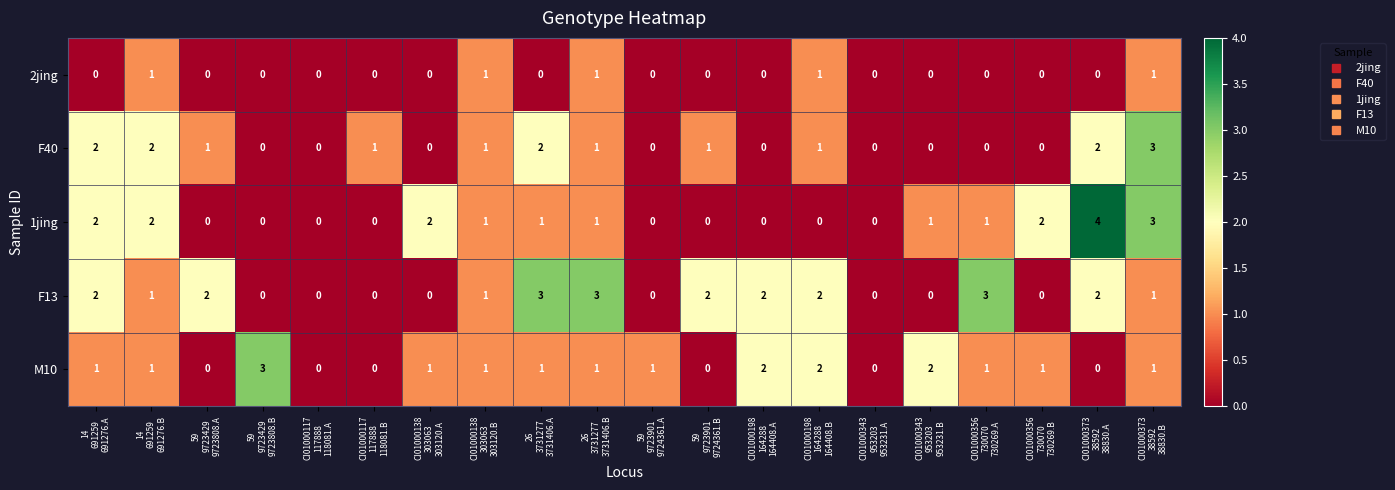

Which label corresponds to the largest value in the chart?

CI01000373
38592
38830.A